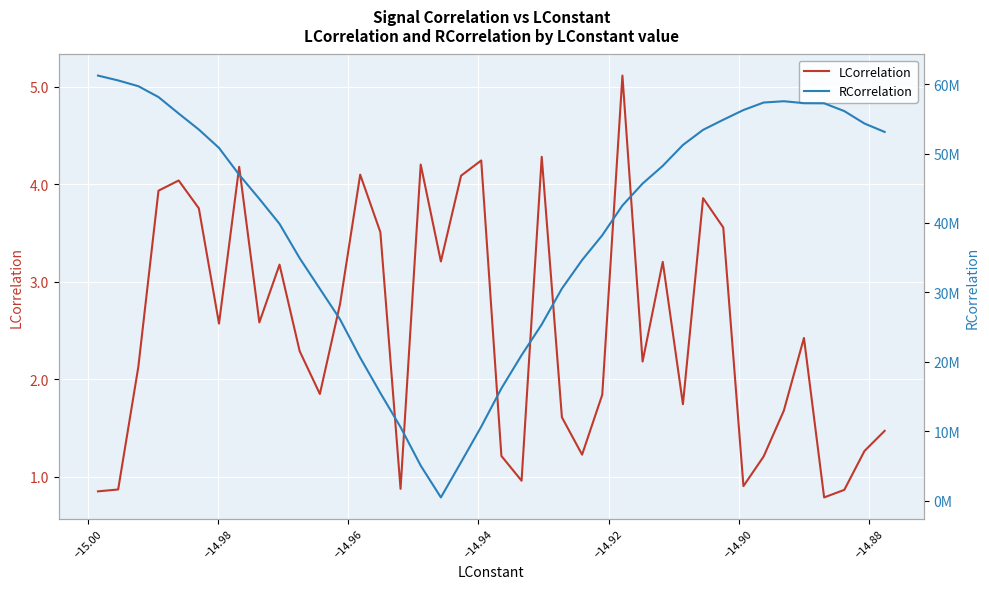

In RCorrelation, how many points are higher than both neighbors (excluding endpoints)?

1